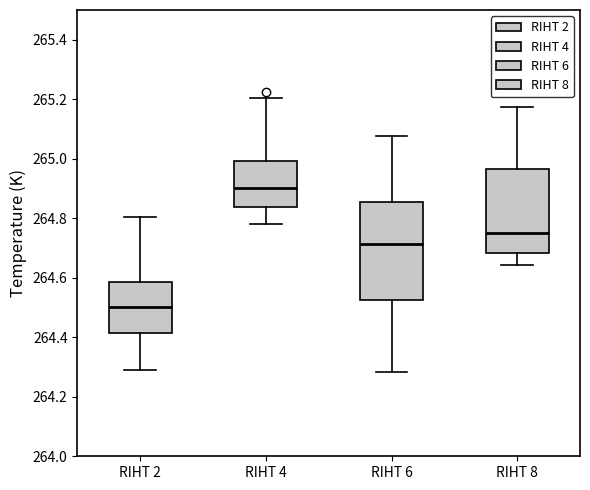

Which box's median line is the highest?

RIHT 4